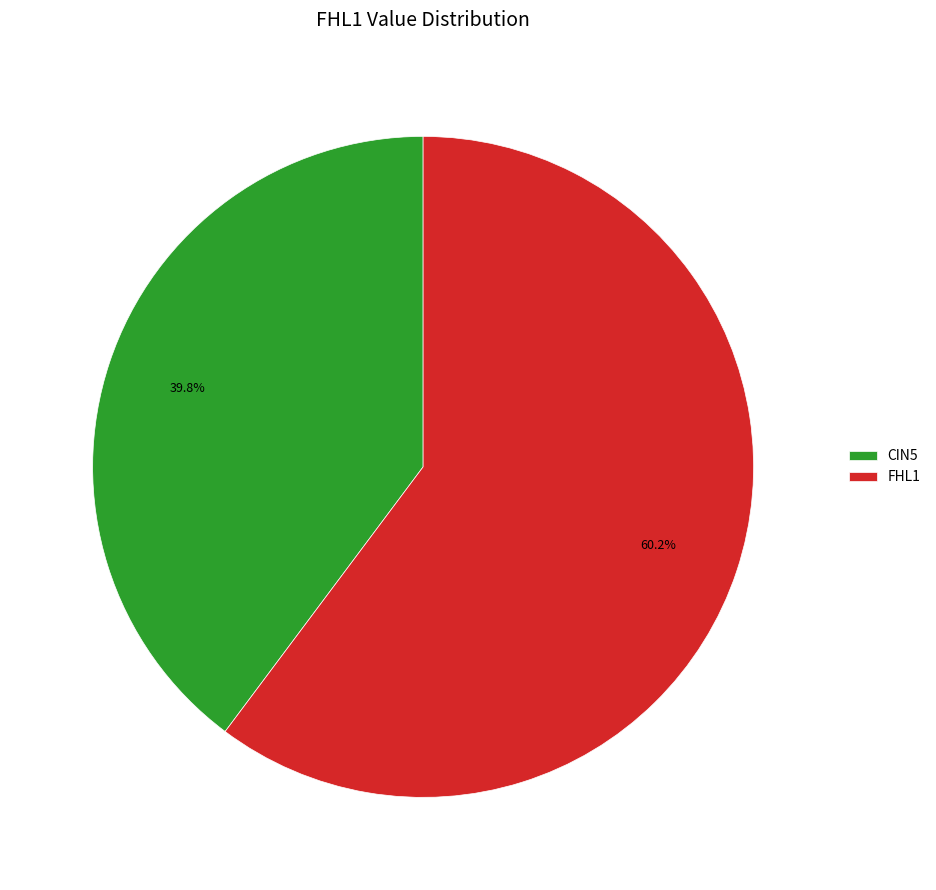

How many segments does this pie chart have?

2